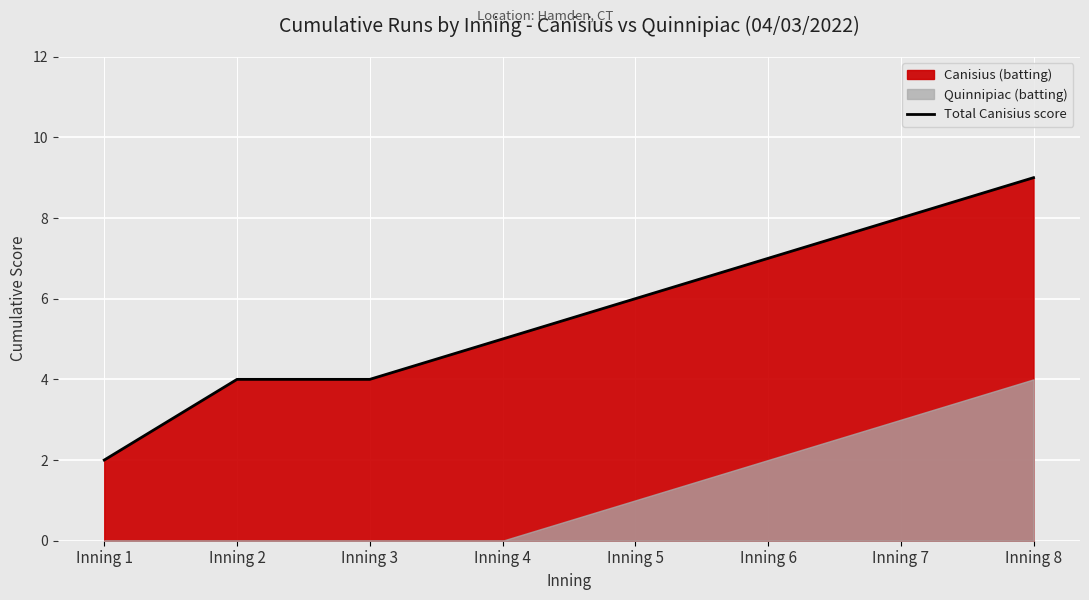

What is the approximate value at Inning 6?

7